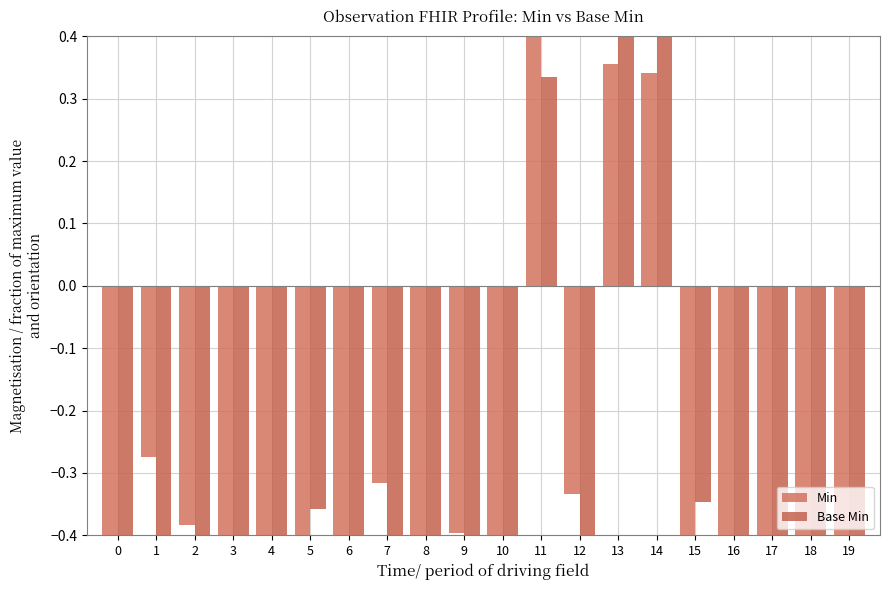

How many data points in Min are less than 0?

17